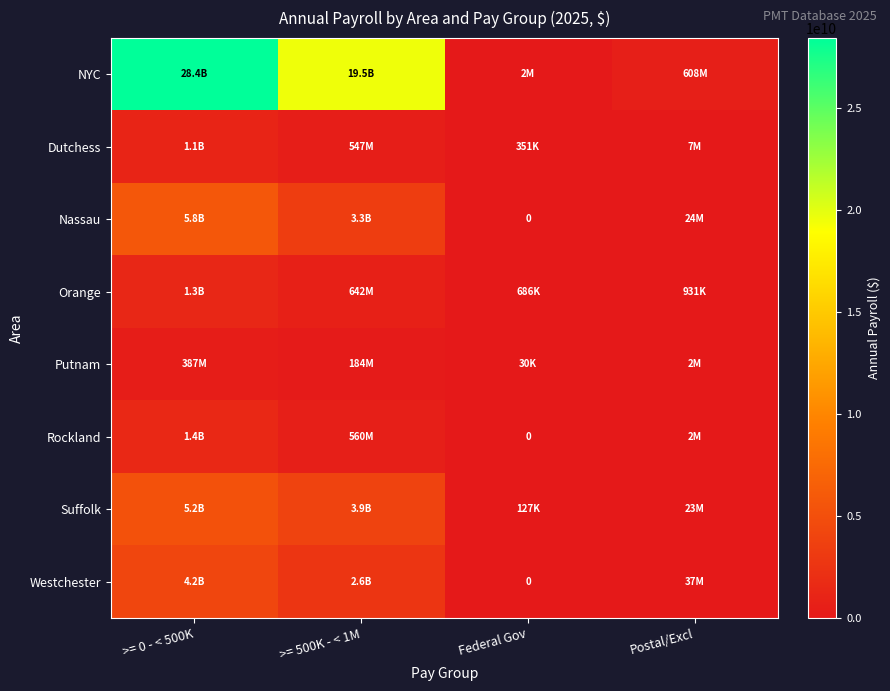

Which series has the largest range (max minus min)?

NYC